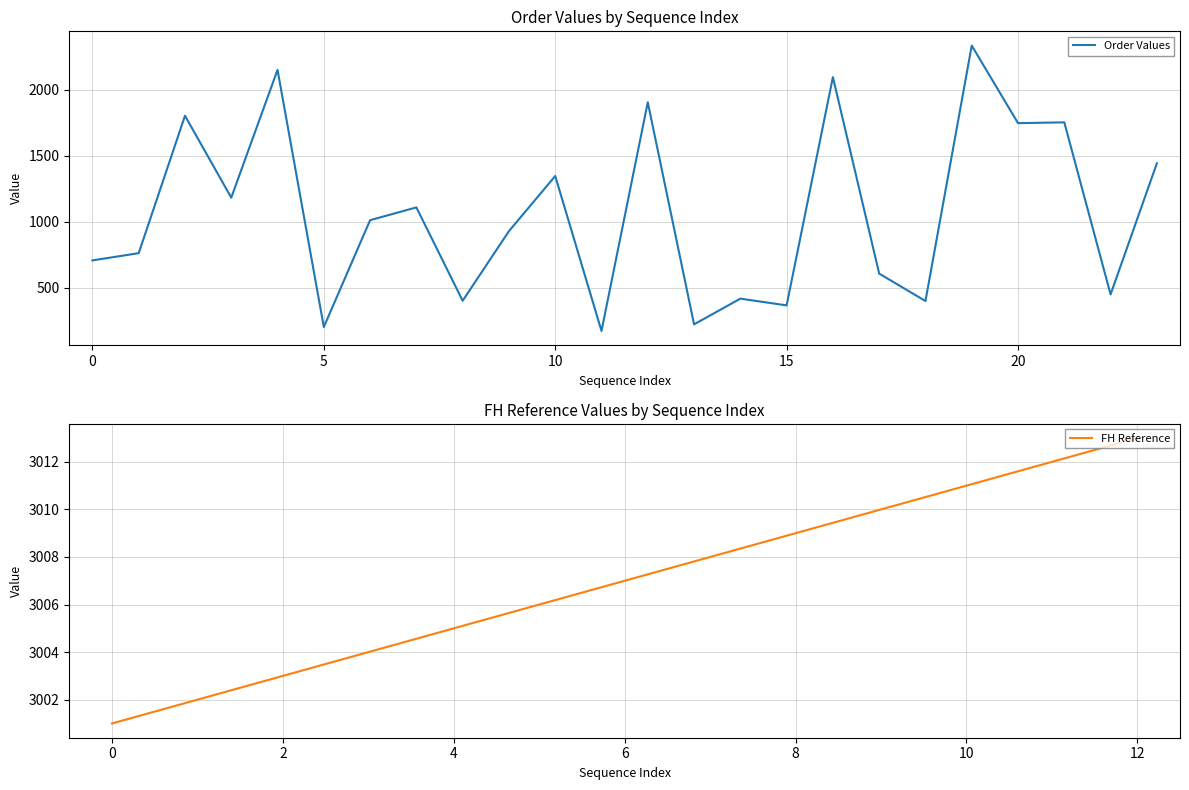

What is the maximum value for Order Values?

2335